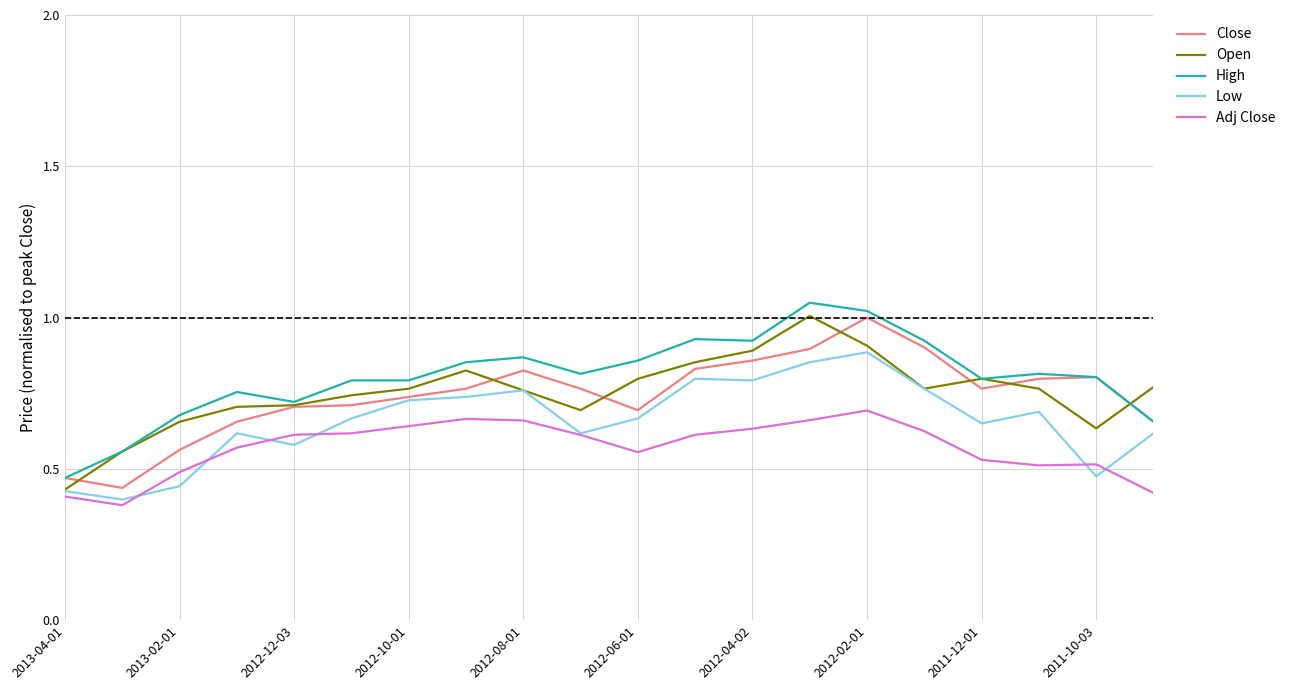

True or false: Low and Close intersect in this chart.

False